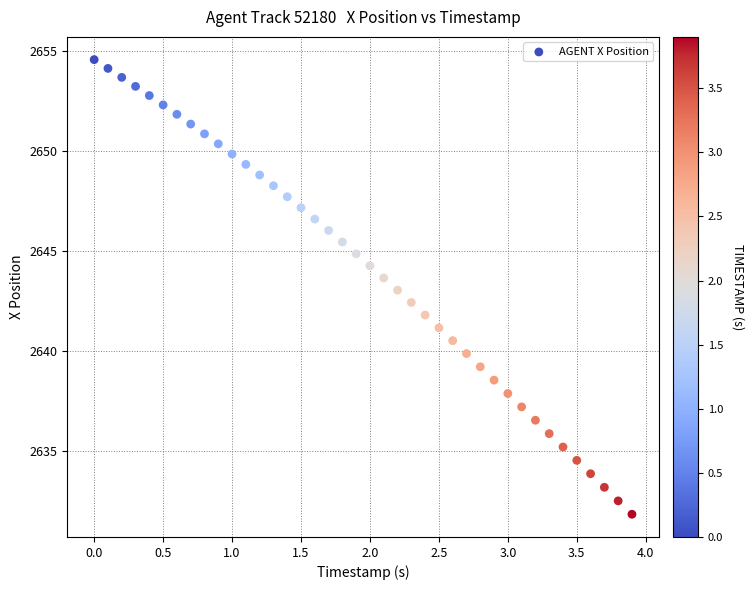

What is the range of X values (max minus min)?

3.9